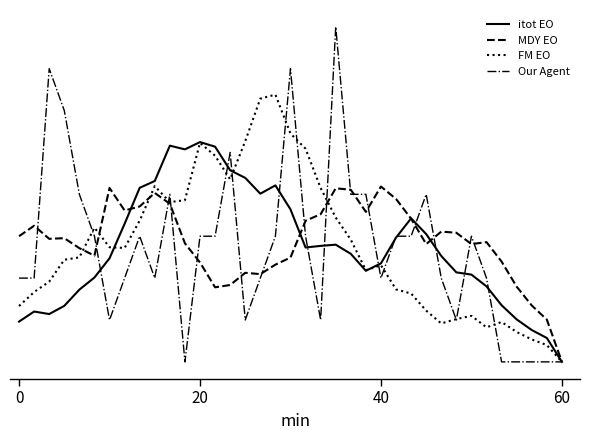

What is the label of the 2nd point from the left?

20